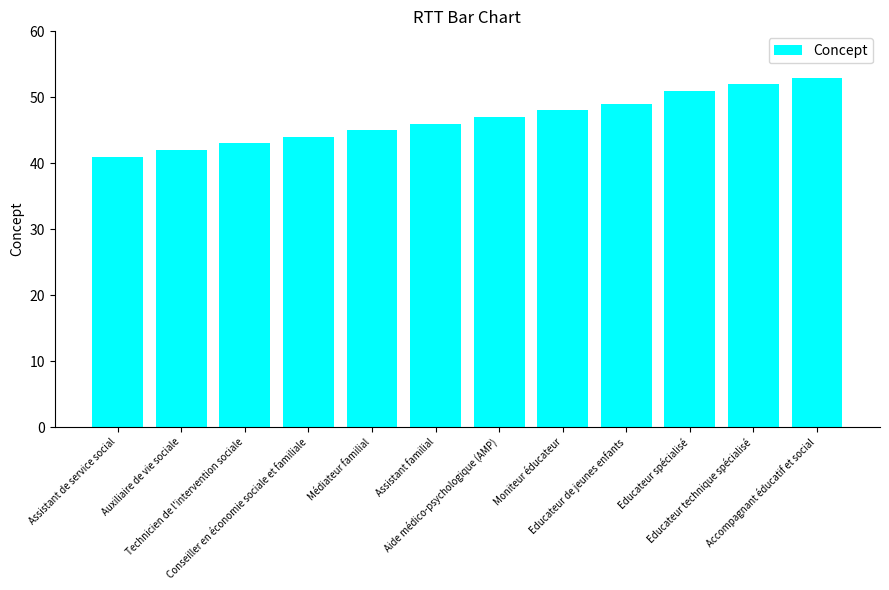

What is the difference between the maximum and minimum values?

12